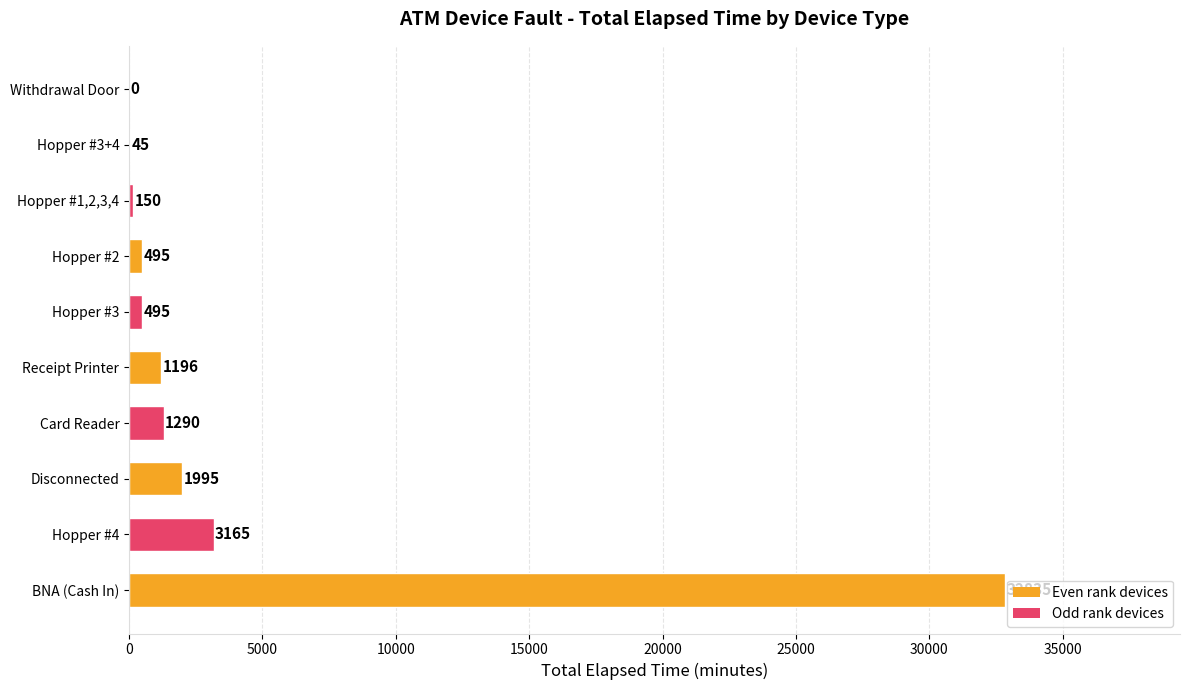

What value does the data have at Card Reader?

1290